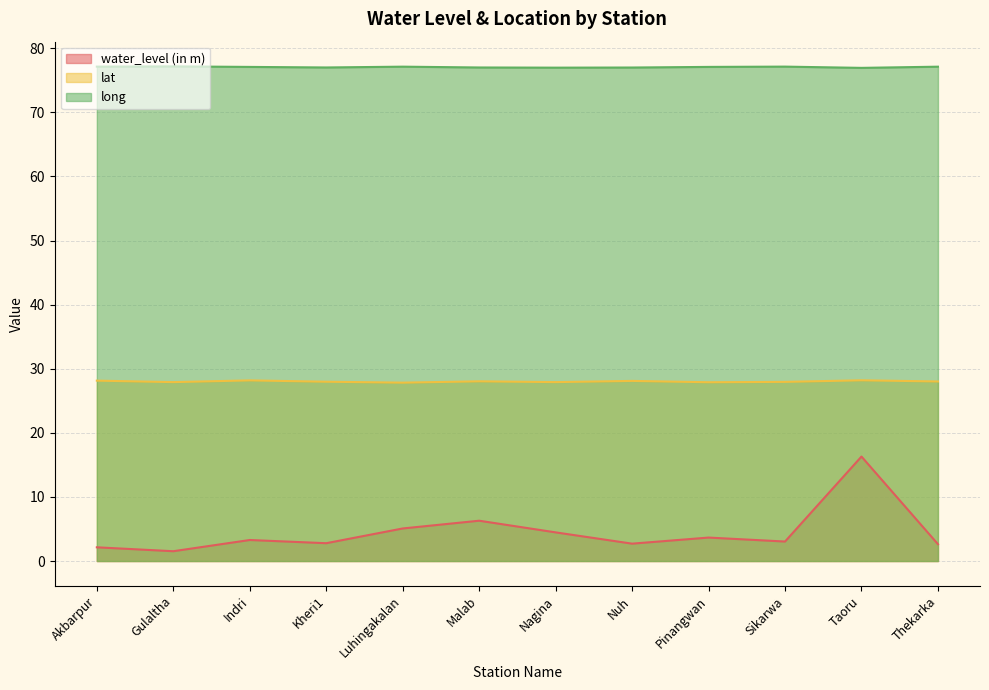

What are all the series names shown in the legend?

water_level (in m), lat, long